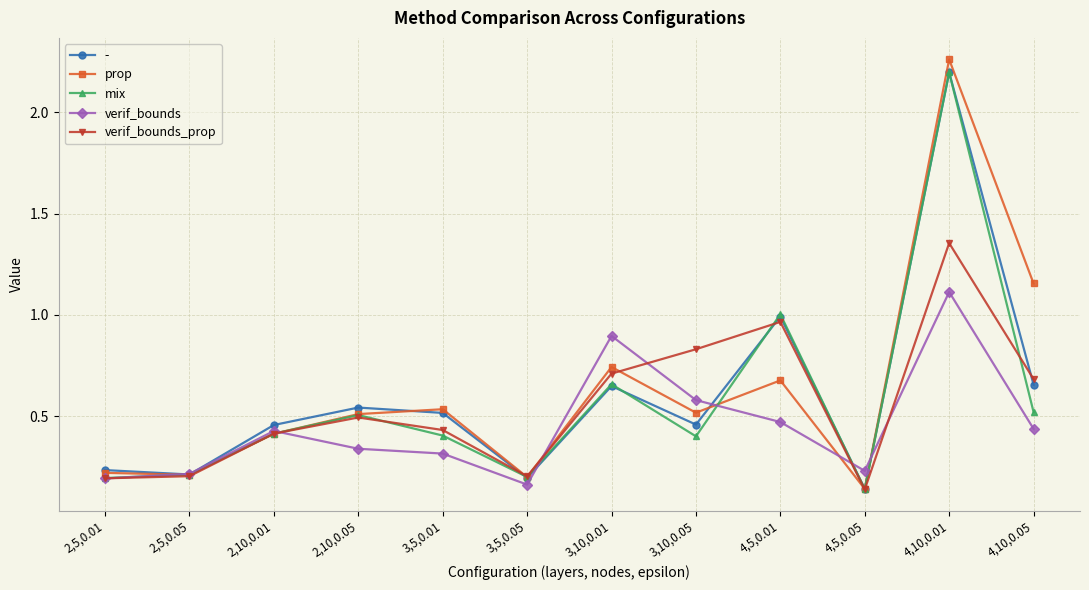

At which category does verif_bounds reach its first local peak?

2,10,0.01